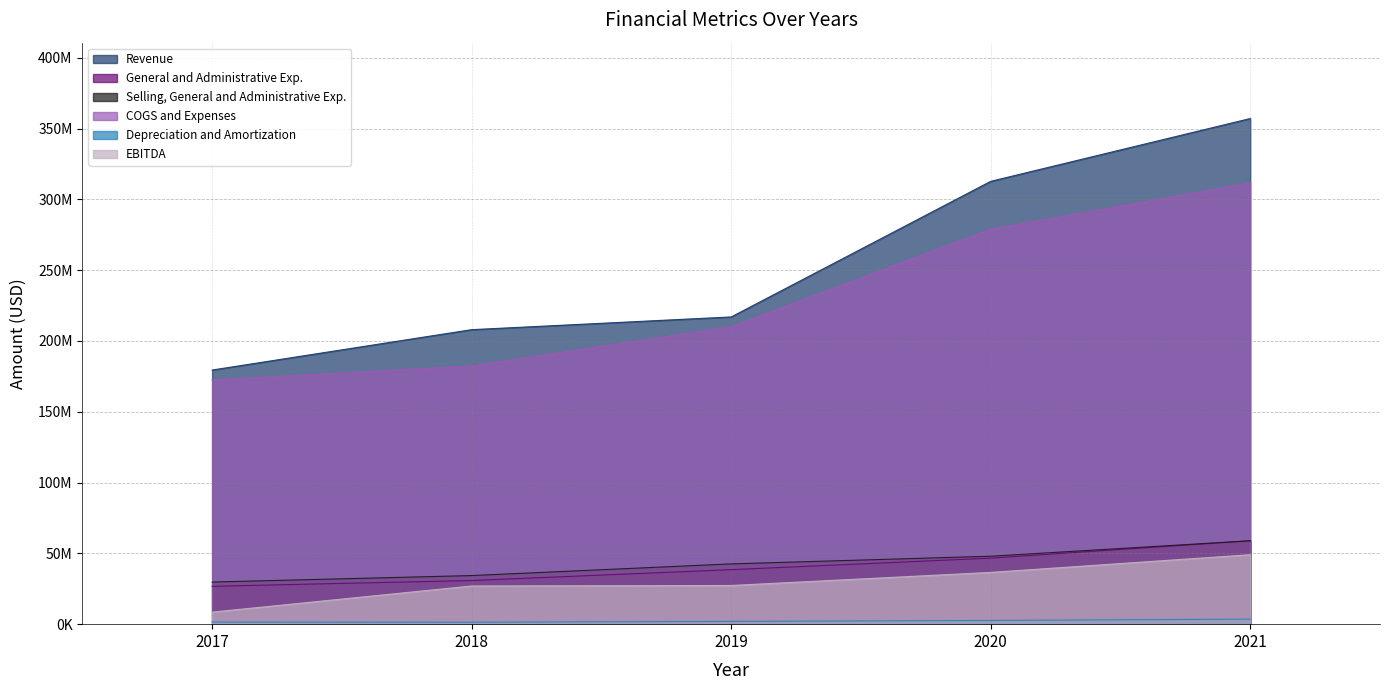

Which category has the lowest value across all series?

2018